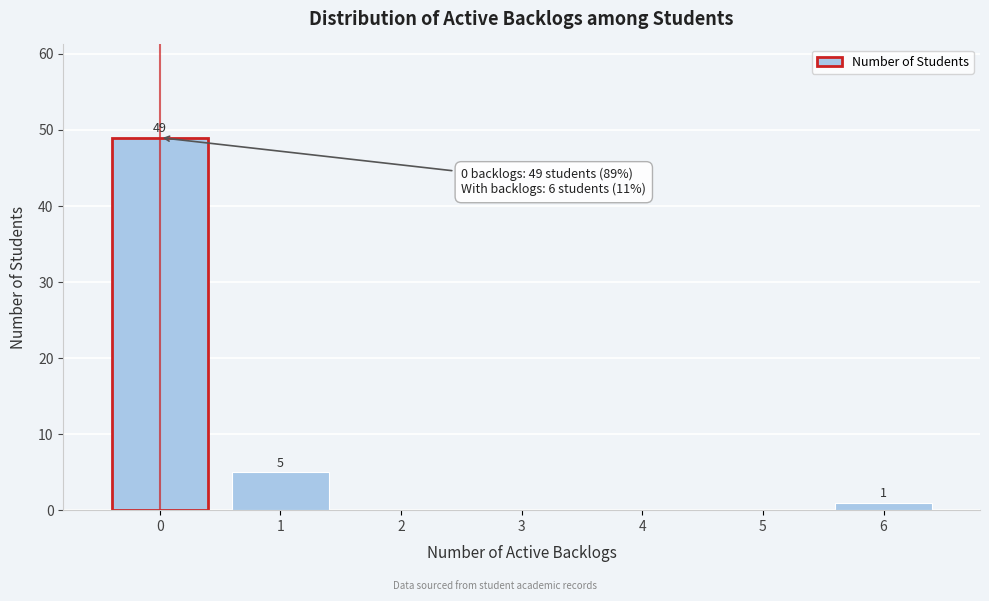

Which range on the x-axis has the tallest bar?

-0.5 to 0.5